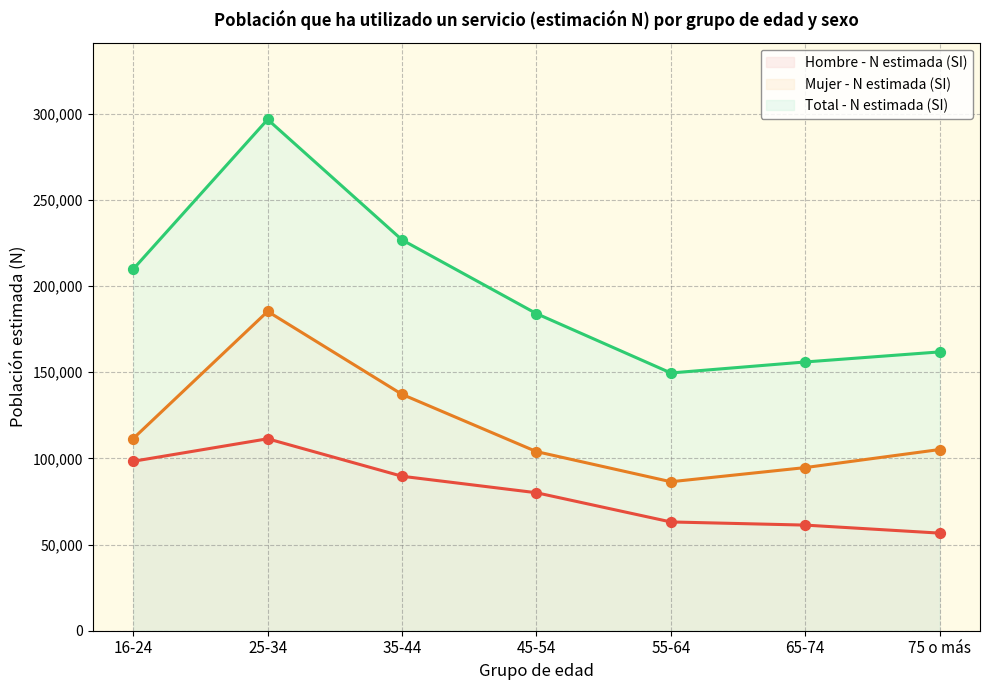

What are all the series names shown in the legend?

Hombre - N estimada (SI), Mujer - N estimada (SI), Total - N estimada (SI)